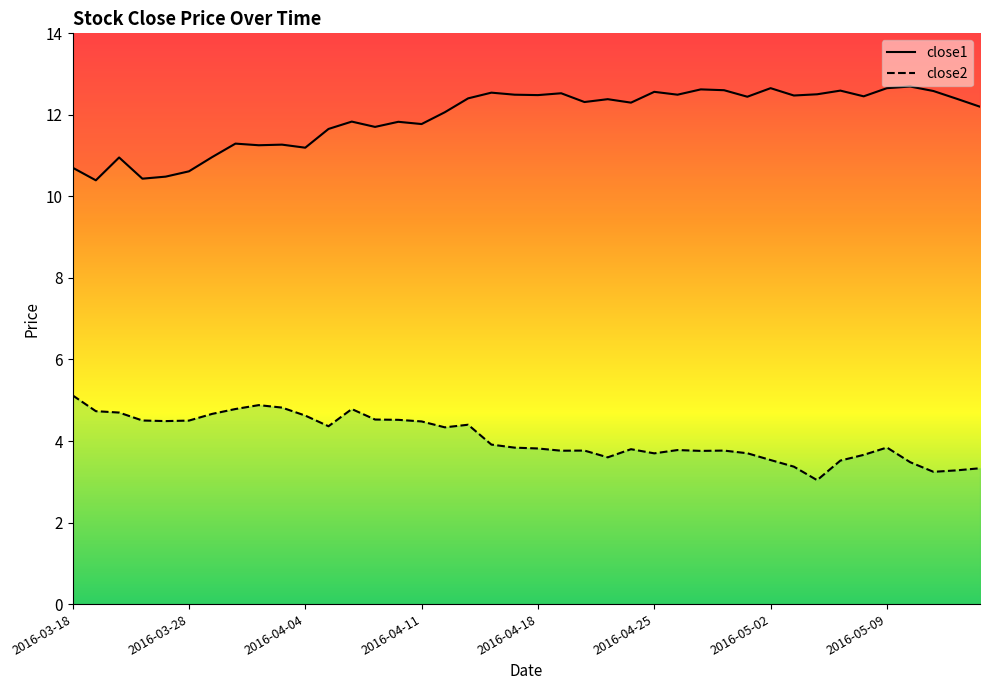

In close1, how many points are higher than both neighbors (excluding endpoints)?

13